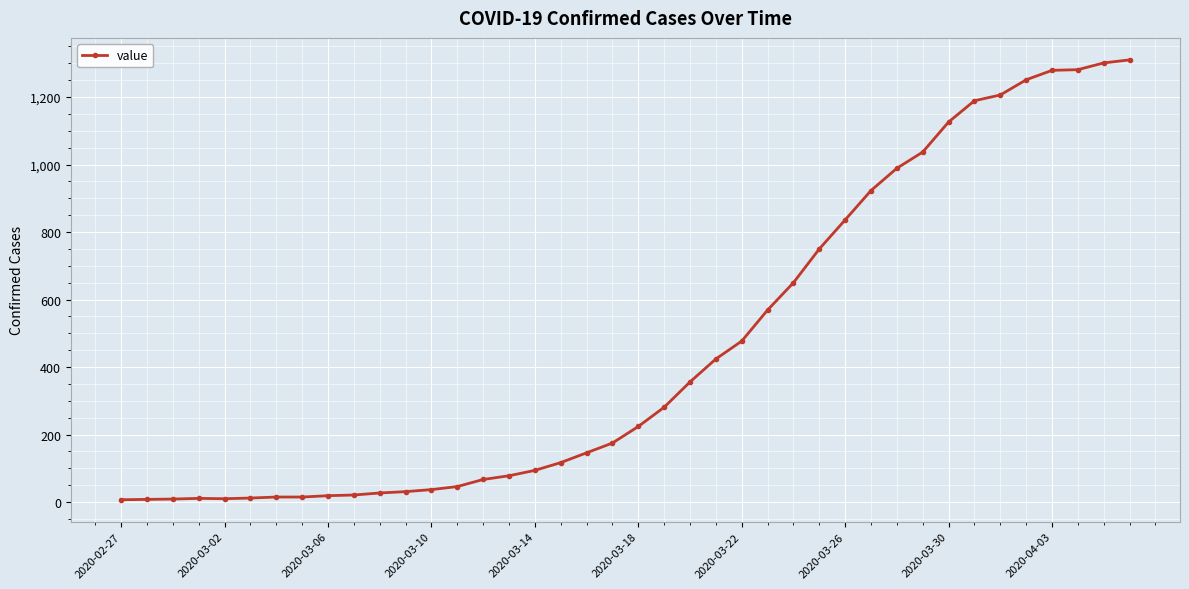

What is the average value?

460